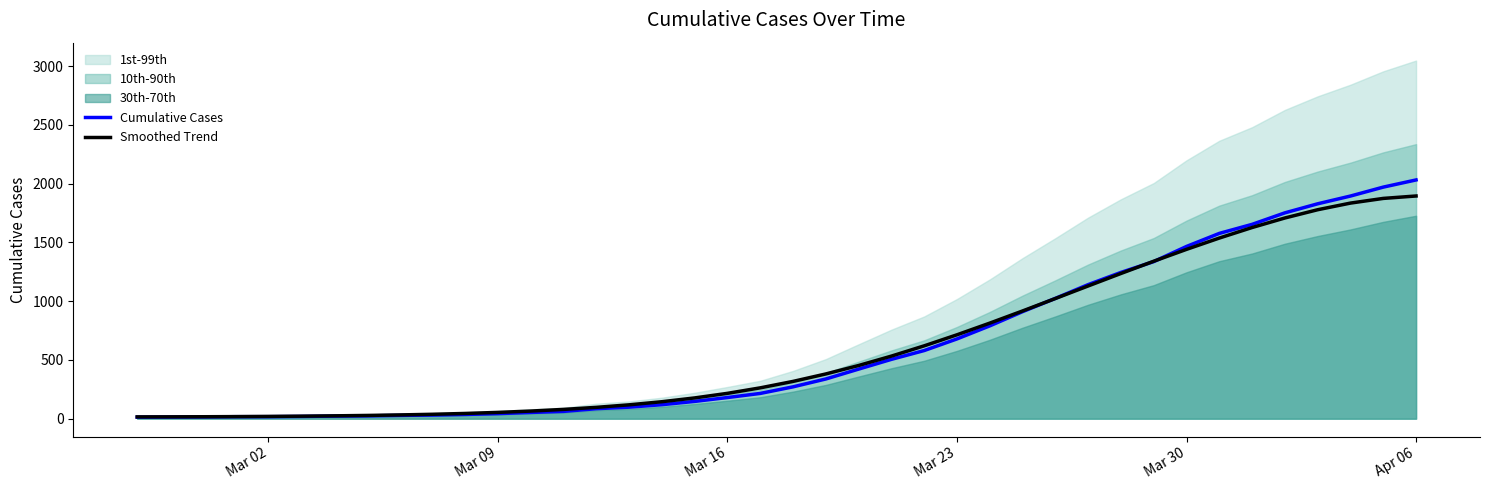

Which series has the largest total across all categories?

Cumulative Cases